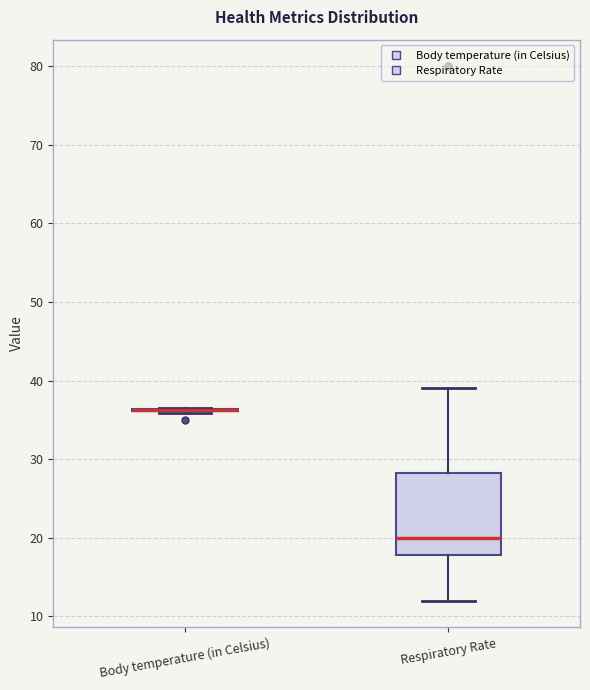

Which box is the tallest, from its lower edge to its upper edge?

Respiratory Rate